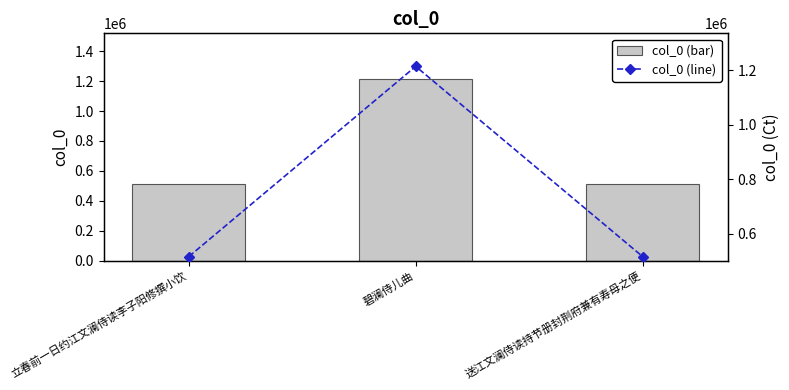

Are the bars horizontal?

No